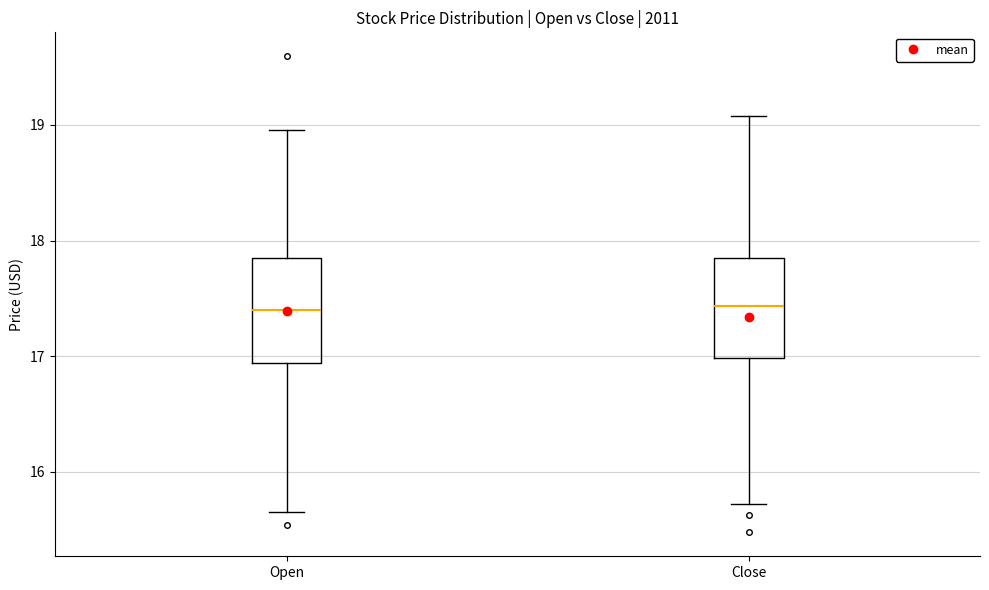

Where is the lower edge of the box for Close on the y-axis? The values are not printed on the chart, so give them approximately, as read against the axis.

17.0